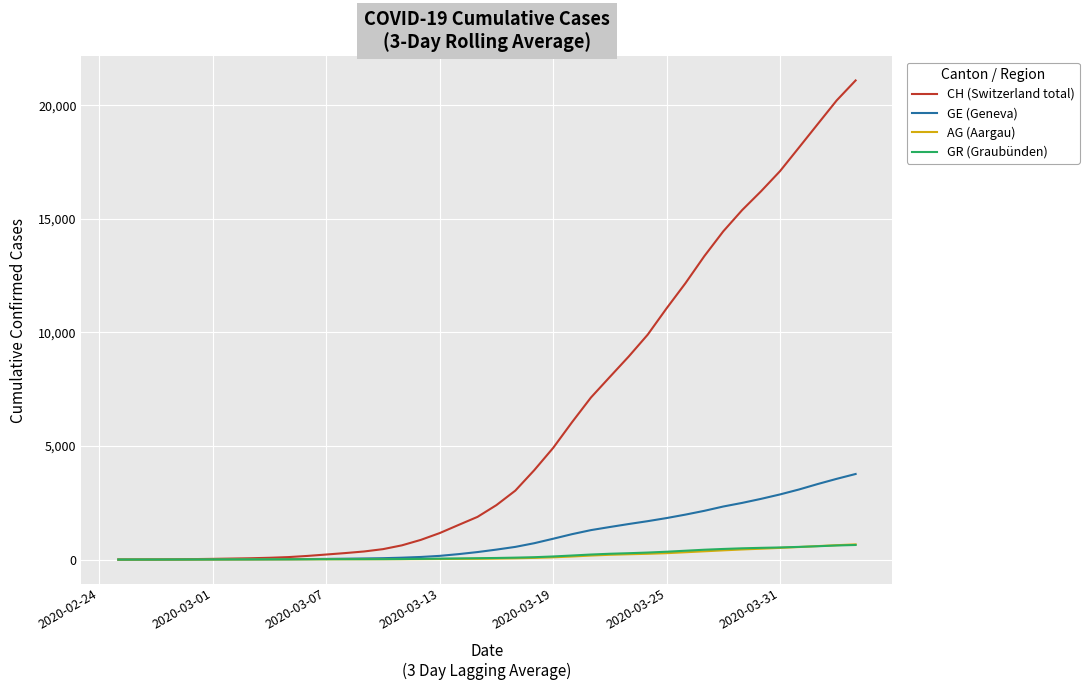

What is the maximum value shown in the chart?

21093.3